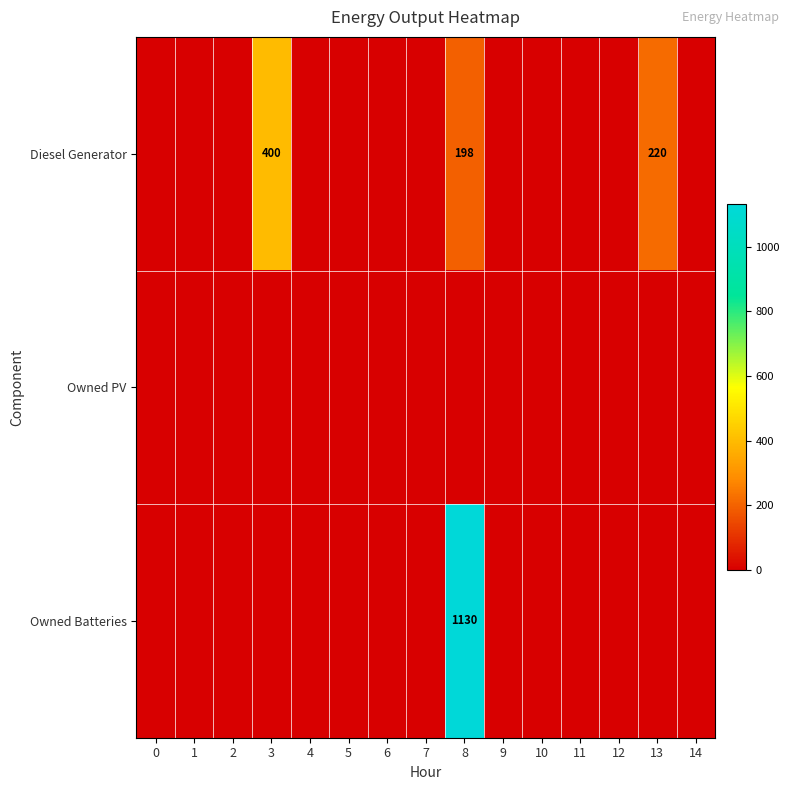

Is it true that Diesel Generator equals 95 at 8?

False